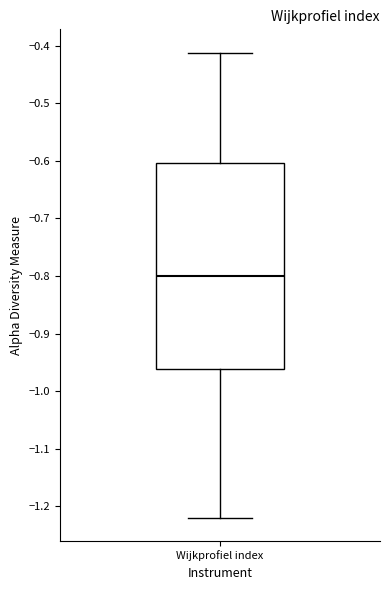

Where is the lower edge of the box for Wijkprofiel index on the y-axis? The values are not printed on the chart, so give them approximately, as read against the axis.

-0.96